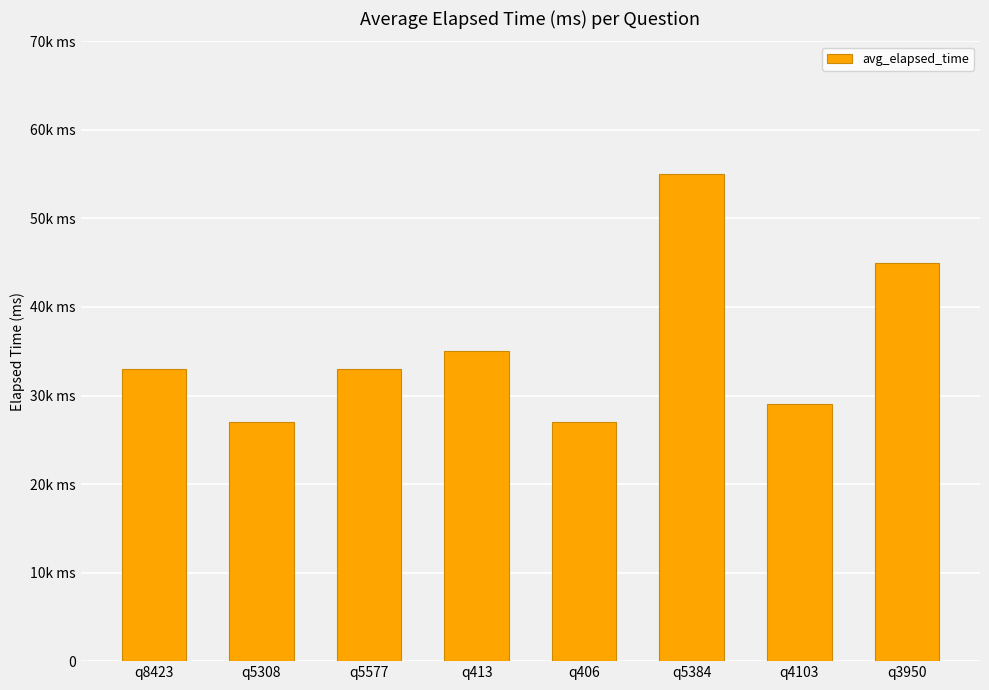

Where is the data nearest to the value 41000?

q3950